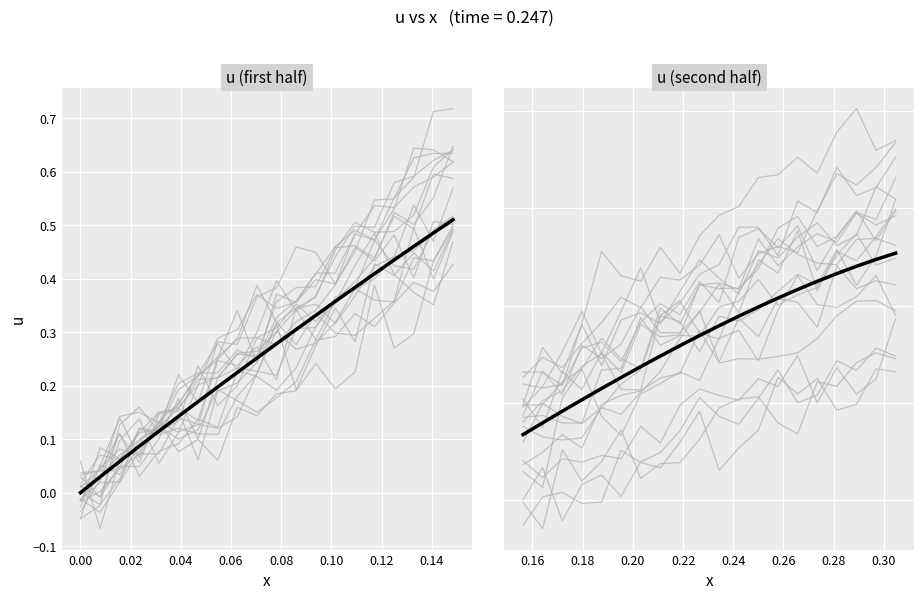

True or false: the data has more than 2 interior local peaks.

False